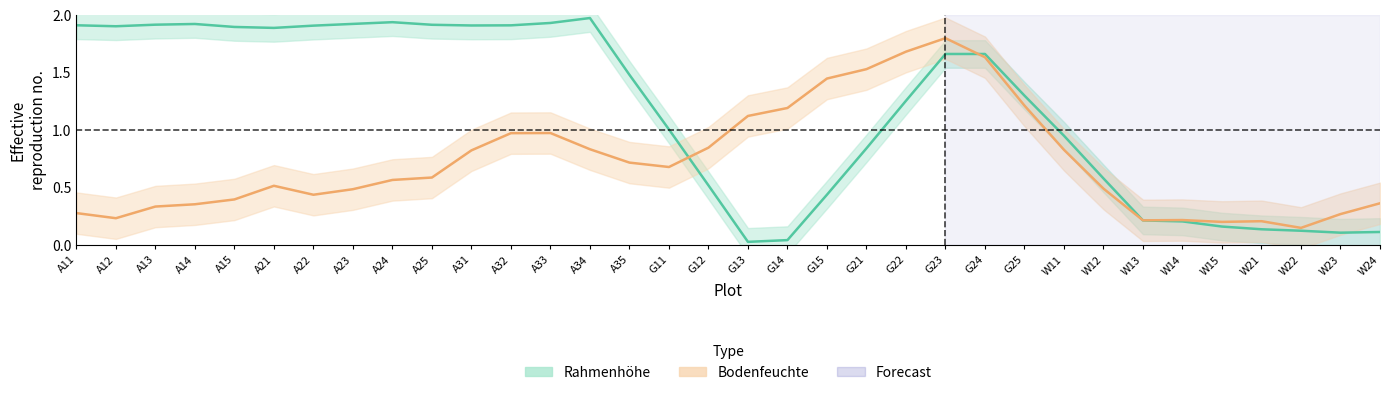

Where do Bodenfeuchte and Rahmenhöhe first cross each other?

G11 and G12